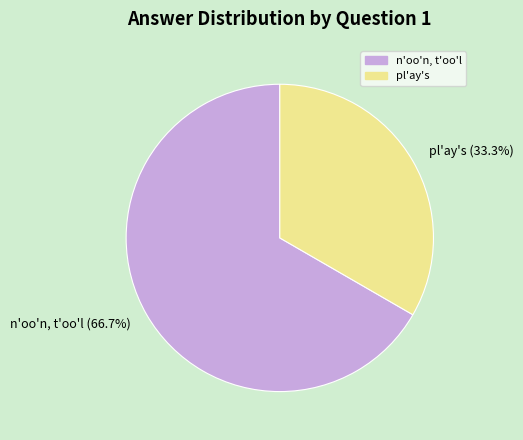

Combined, do n'oo'n, t'oo'l and pl'ay's account for over 50%?

Yes